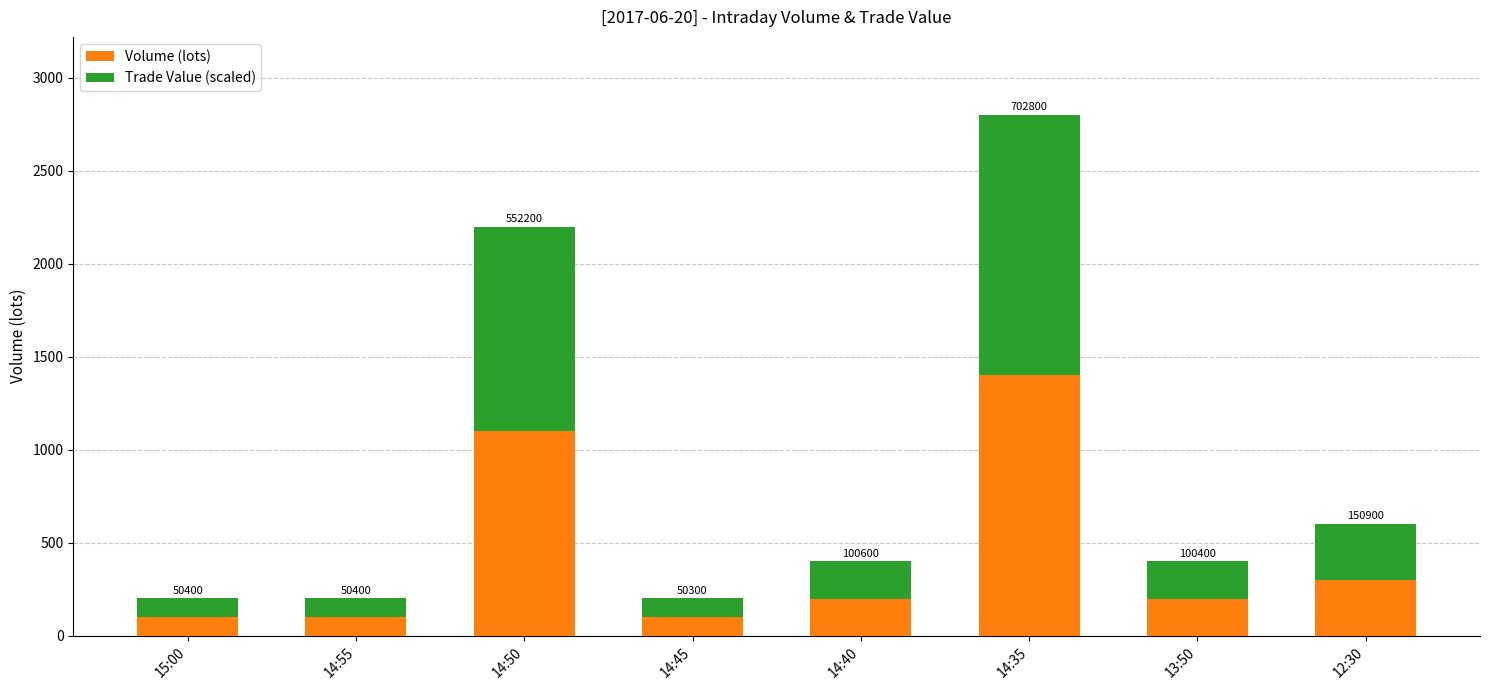

What are all the series names shown in the legend?

Volume (lots), Trade Value (scaled)